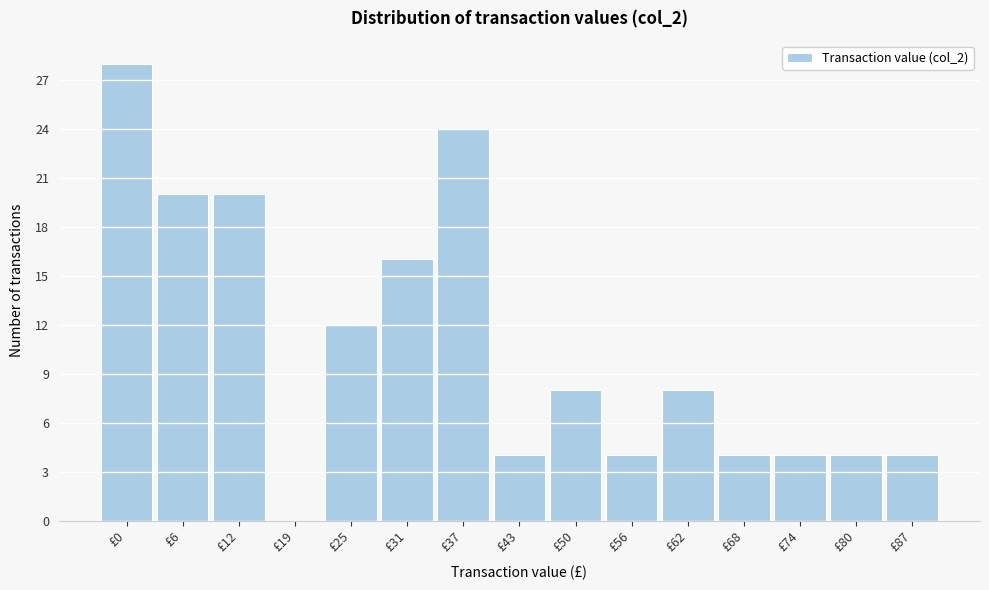

Reading left to right, extract all data points from this chart.

£0=28	£6=20	£12=20	£19=0	£25=12	£31=16	£37=24	£43=4	£50=8	£56=4	£62=8	£68=4	£74=4	£80=4	£87=4